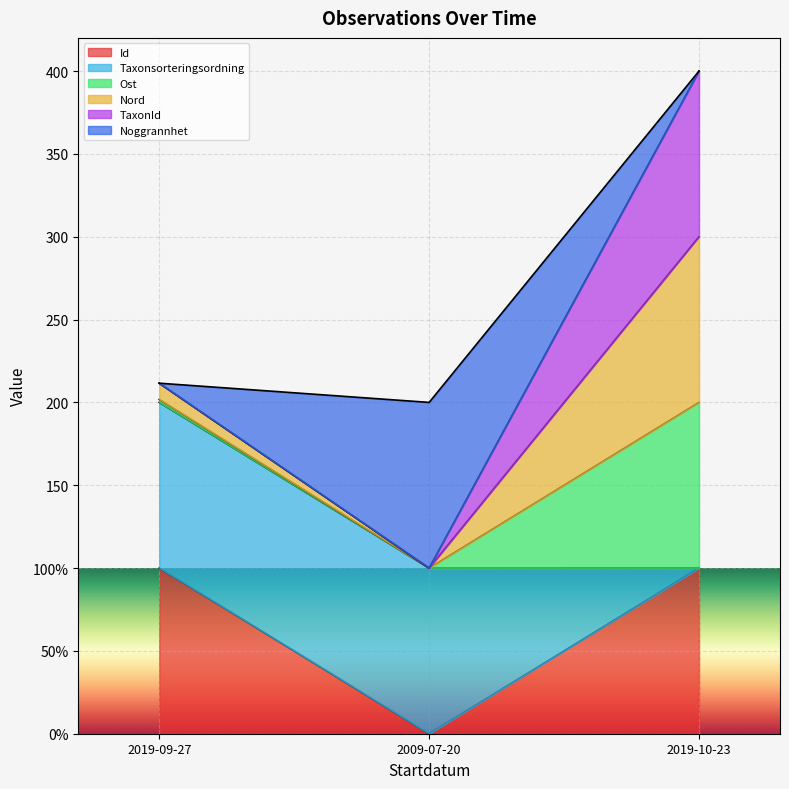

Does the chart display data point markers on the line(s)?

No